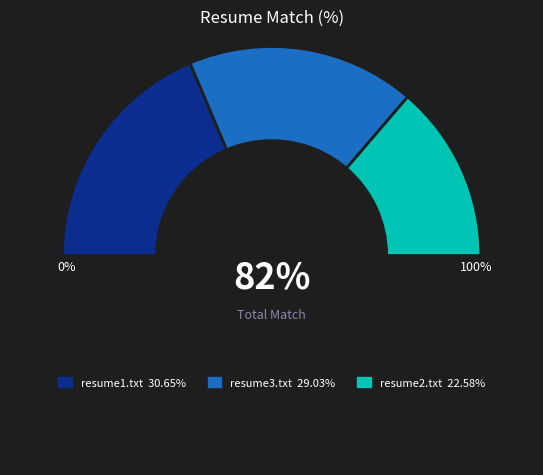

Rank the categories by value from lowest to highest.

resume2.txt, resume3.txt, resume1.txt